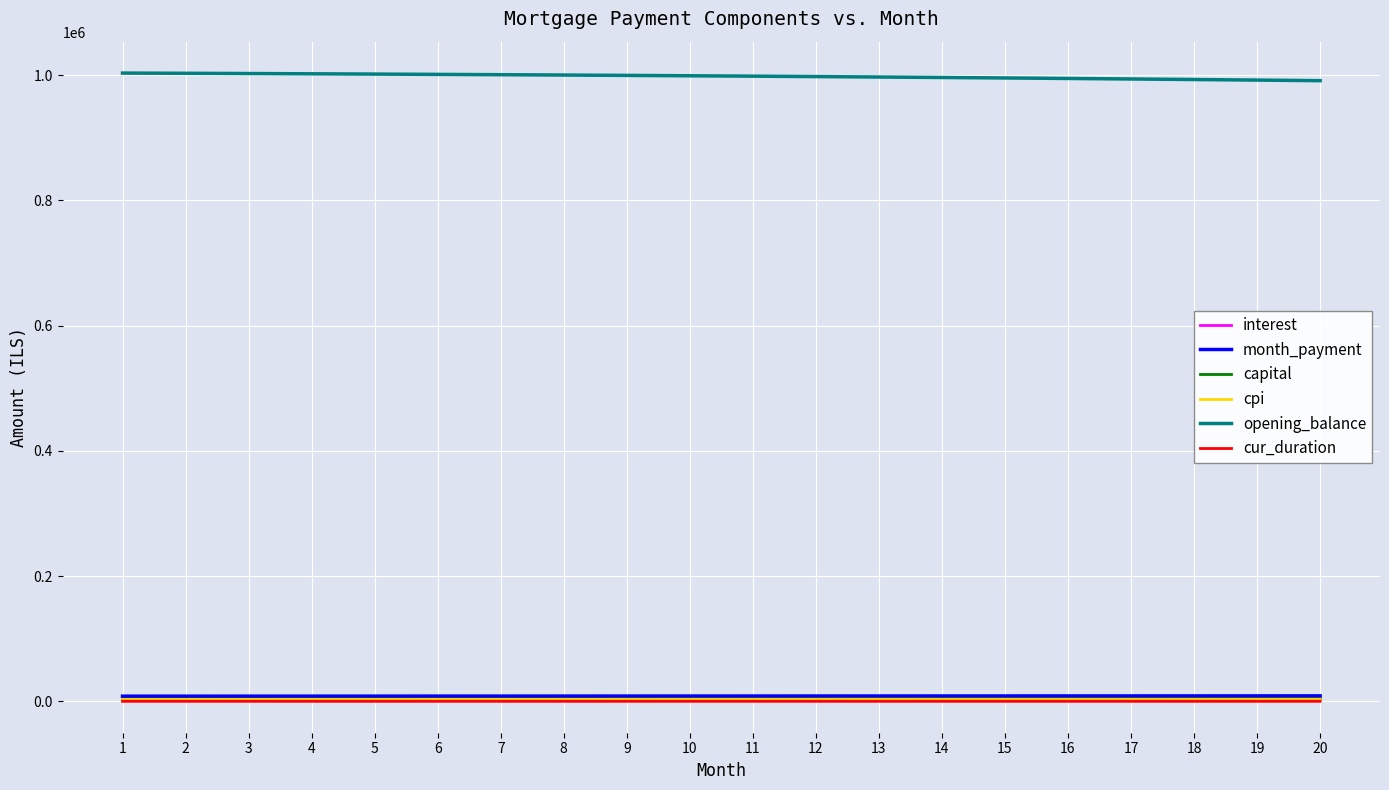

True or false: cpi and opening_balance intersect in this chart.

False